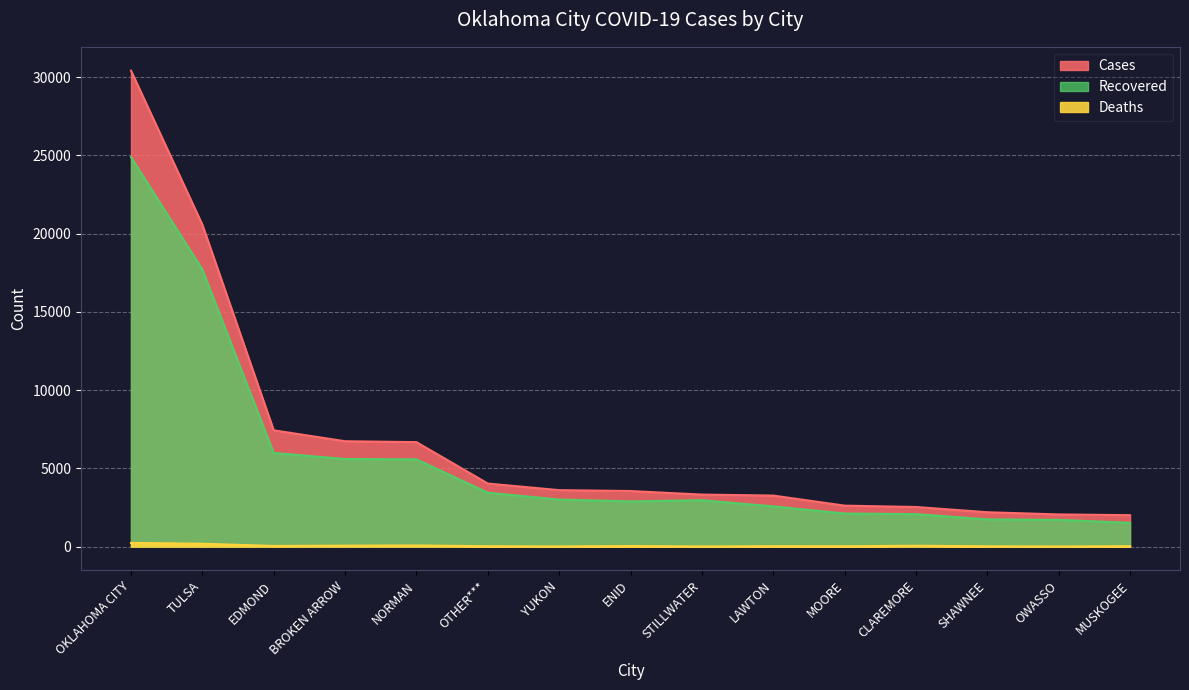

Where is Recovered nearest to the value 13205?

TULSA